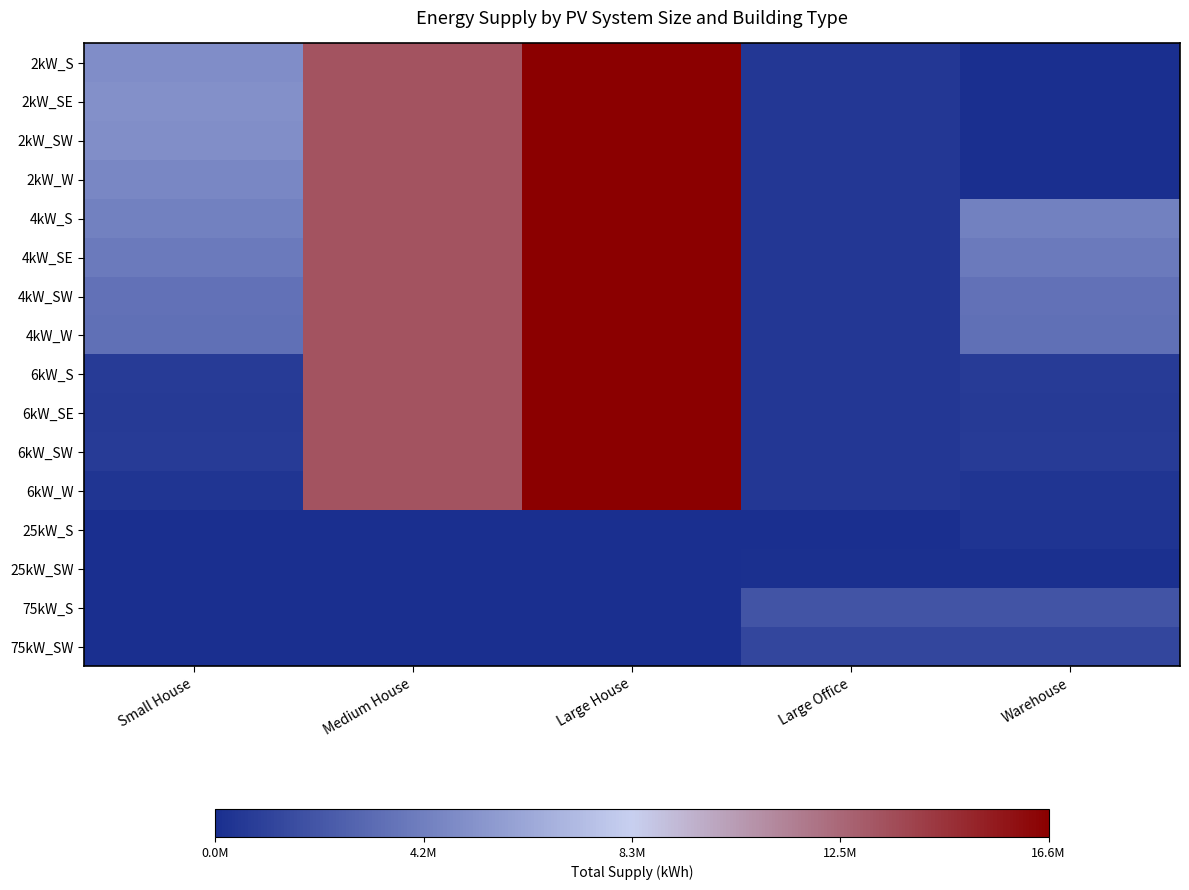

What is the maximum value shown in the chart?

16647212.4